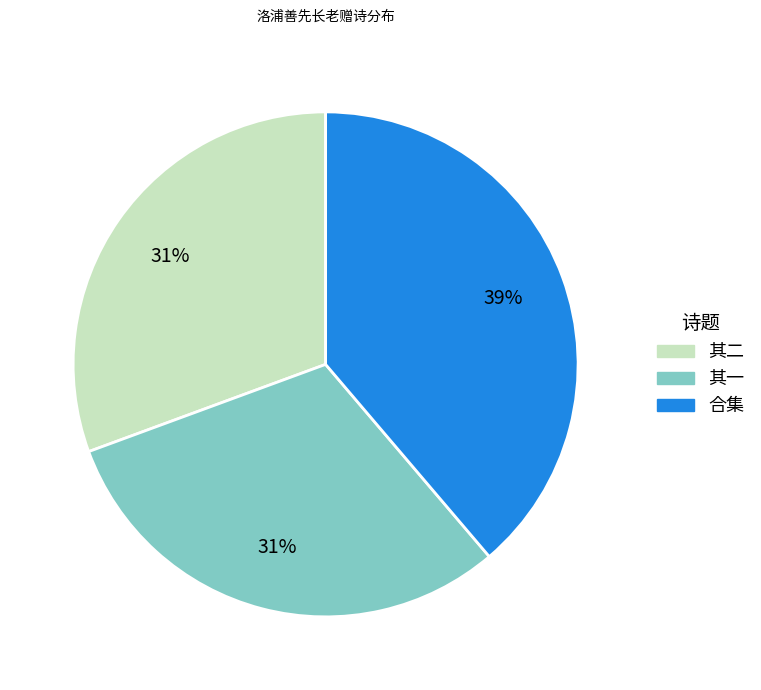

To the nearest percent, what is the difference between the largest and smallest slice percentages?

8%